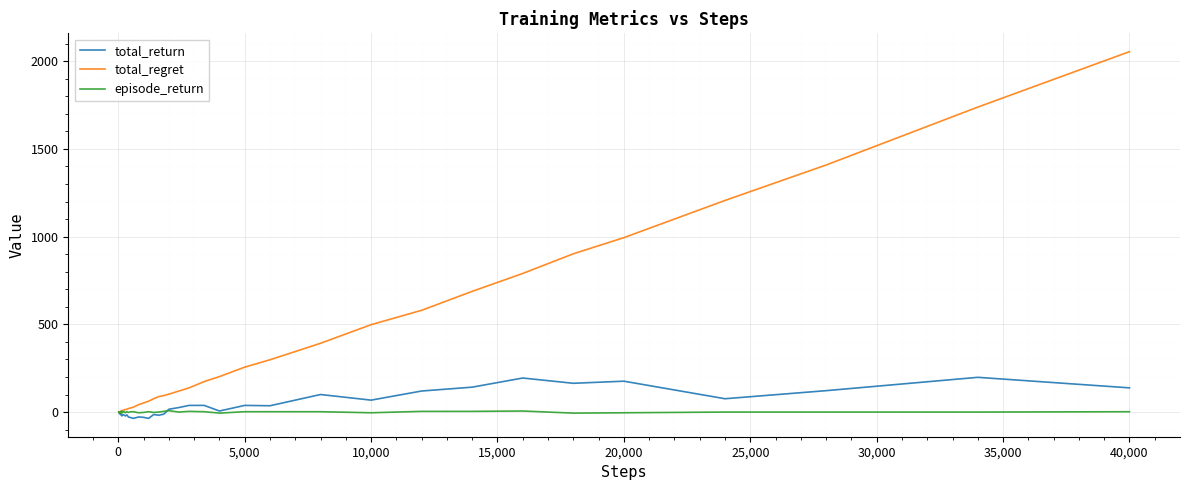

What is the maximum value for total_regret?

2054